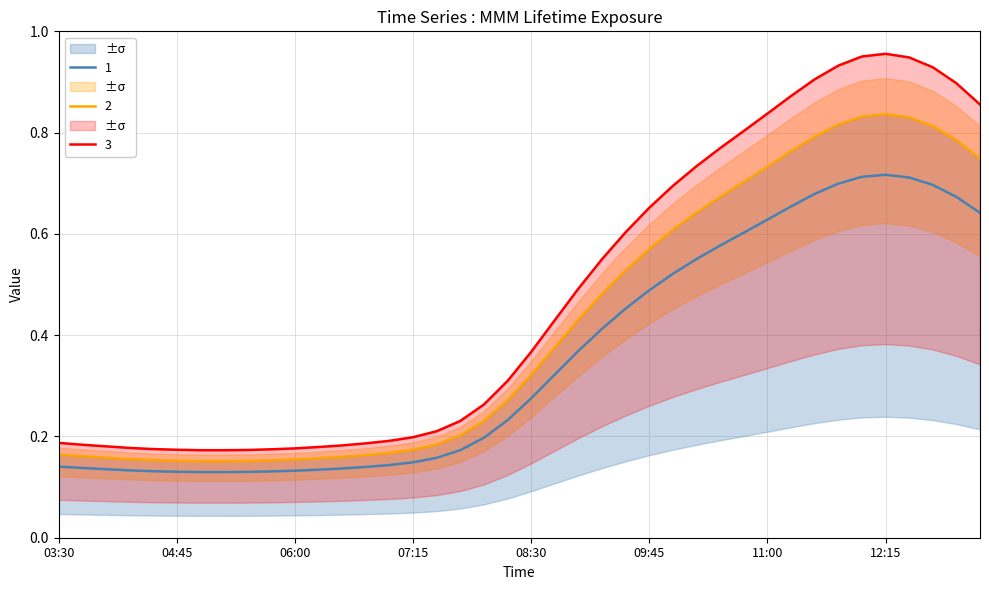

What is the total value across all series at 2019-03-13 05:30?

0.5